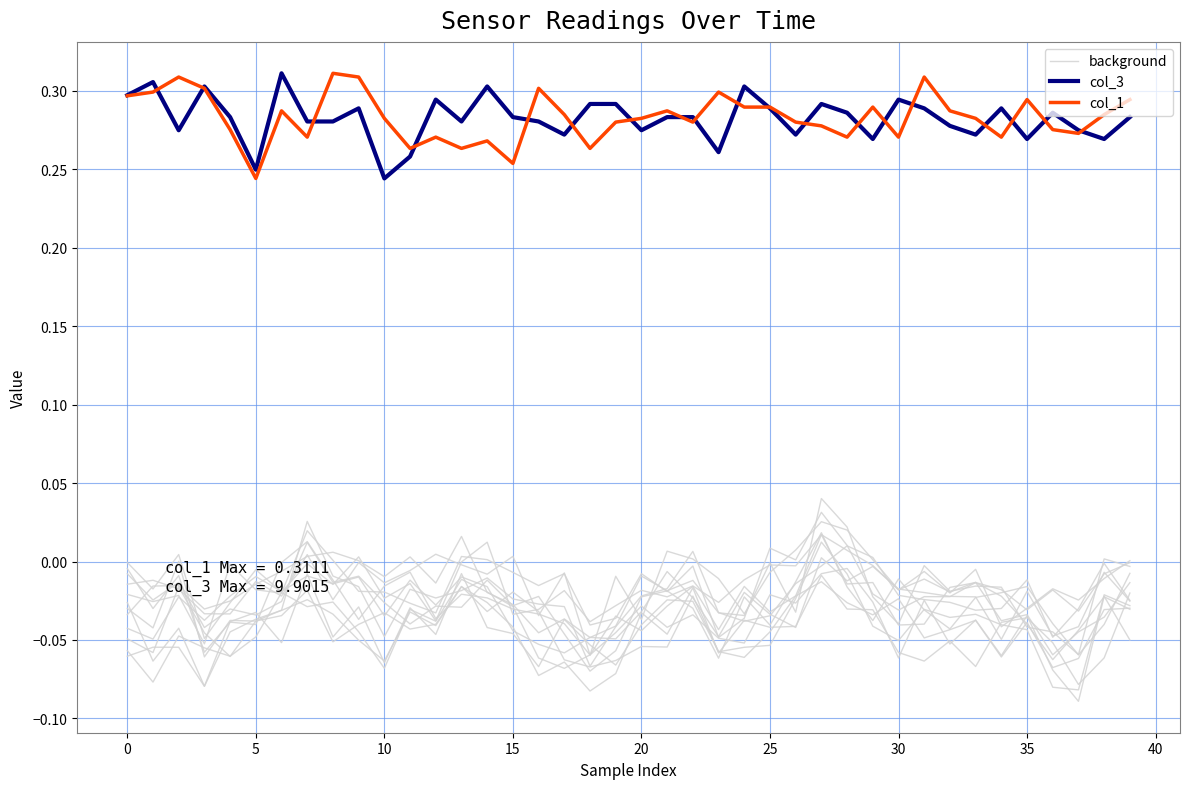

What is the difference between the second highest and minimum values in the background series?

0.1